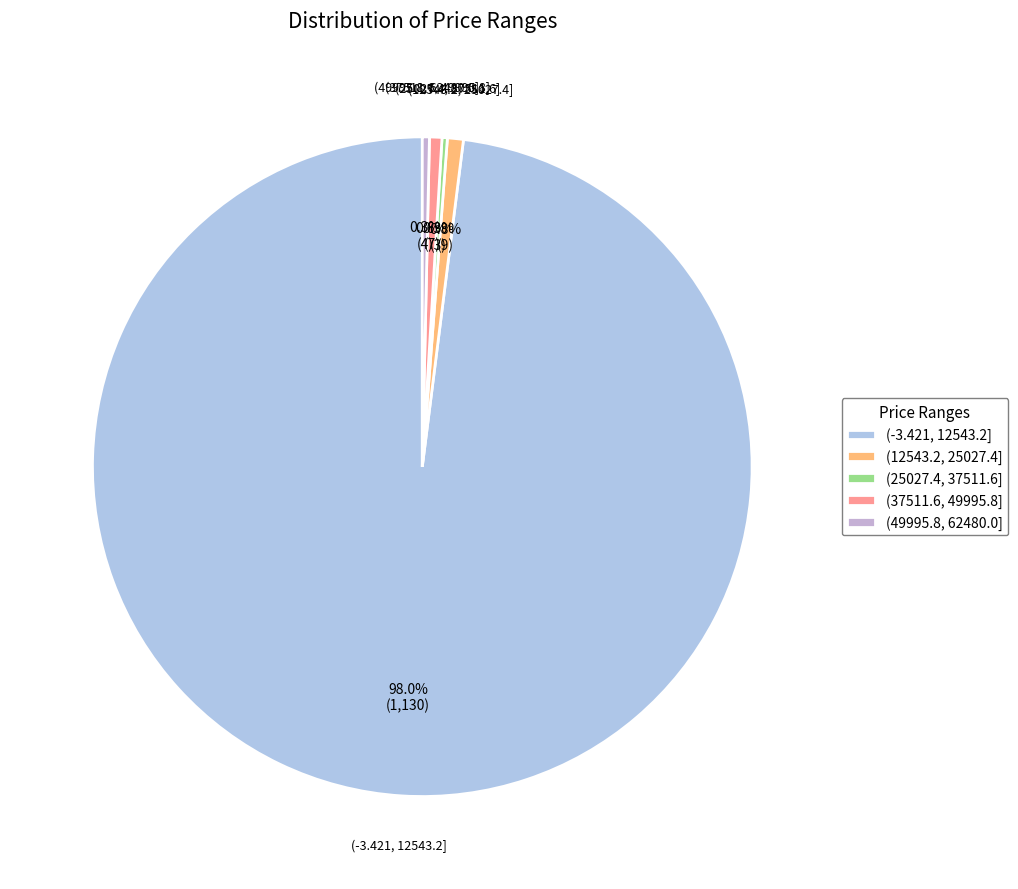

What portion of the pie excludes (12543.2, 25027.4]?

99.2%